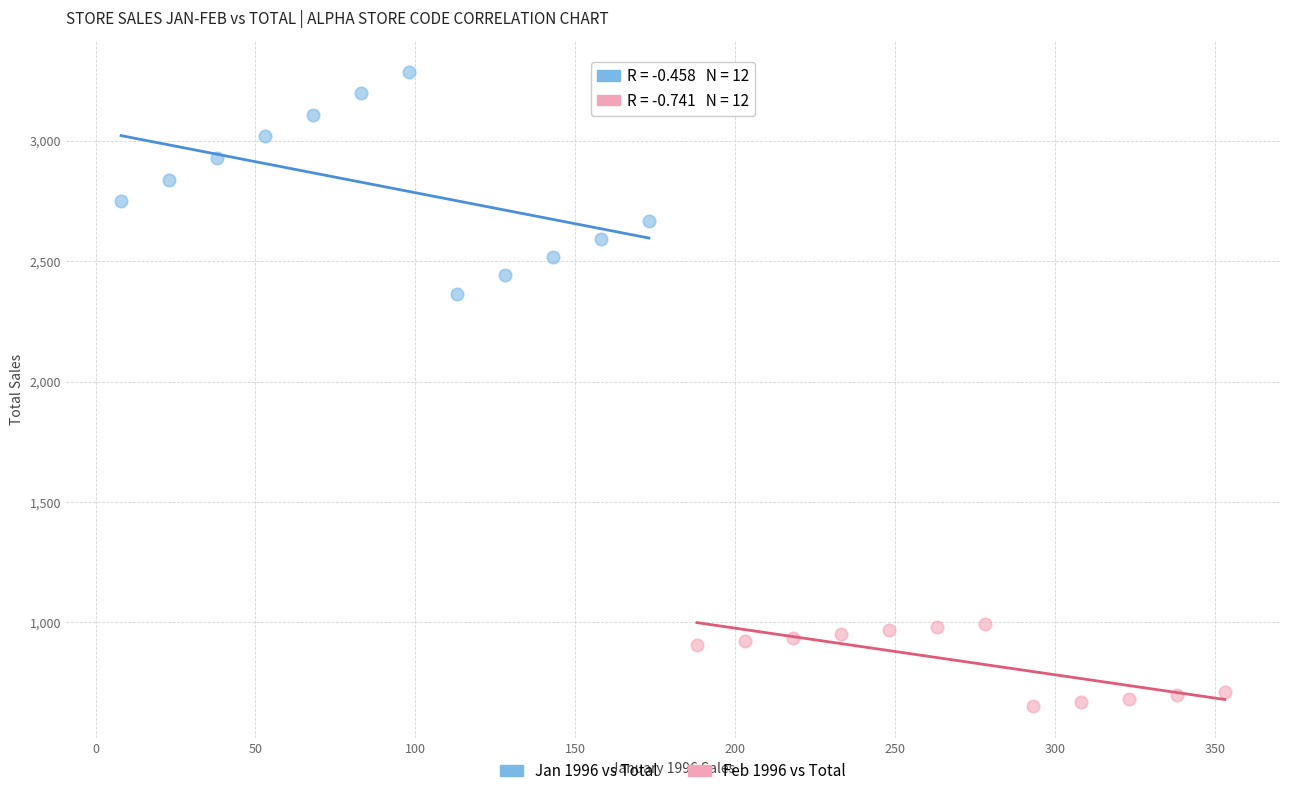

Which series has the widest spread of Y values?

Jan 1996 vs Total